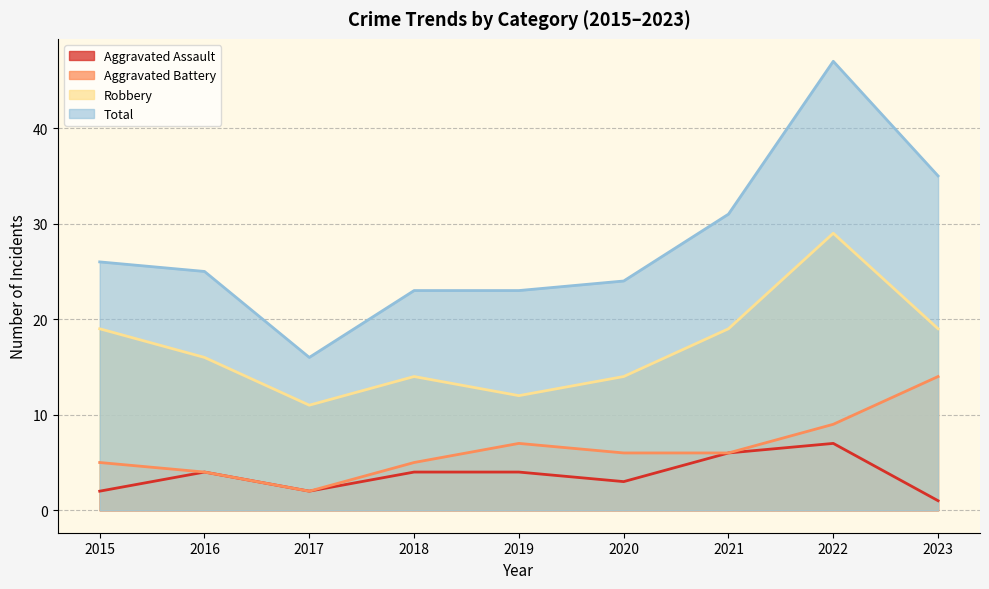

True or false: Robbery and Aggravated Battery intersect in this chart.

False